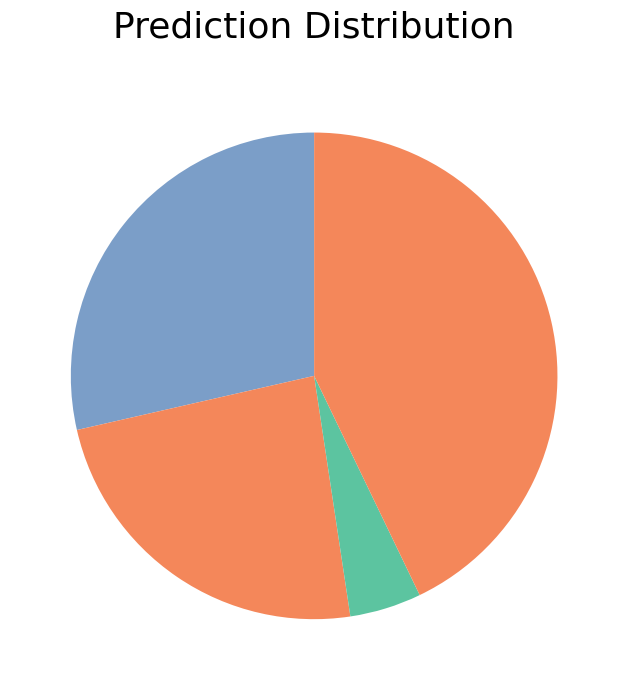

How many segments does this pie chart have?

4